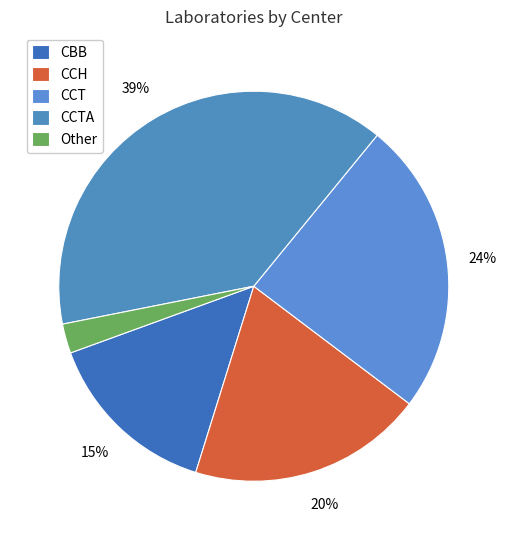

Between CCH and CBB, which is larger?

CCH